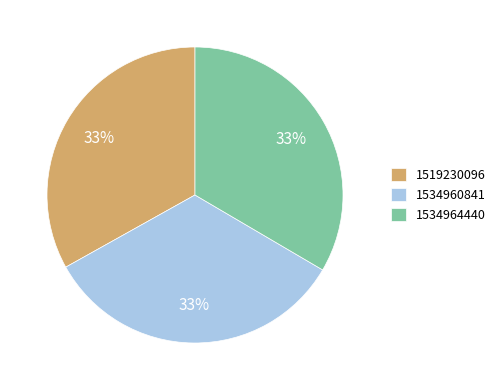

Is there any slice that represents more than half of the pie?

No